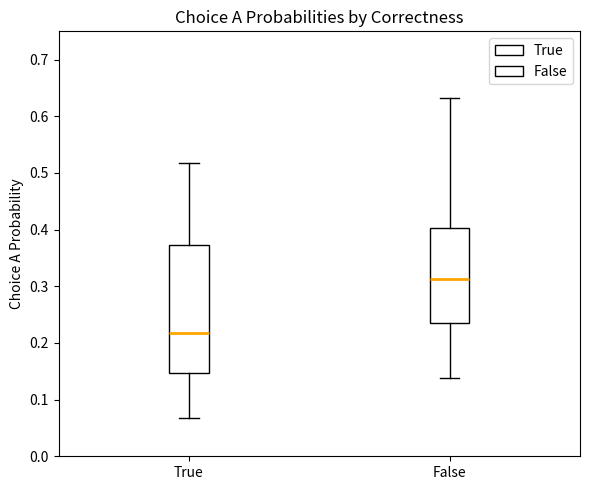

Reading left to right, read every box against the y-axis: the position of its median line, the range the box covers, and the ends of its whiskers. The values are not printed on the chart, so give them approximately, as read against the axis.

True: median 0.22, box 0.15 to 0.37, whiskers 0.07 to 0.52
False: median 0.31, box 0.23 to 0.40, whiskers 0.14 to 0.63